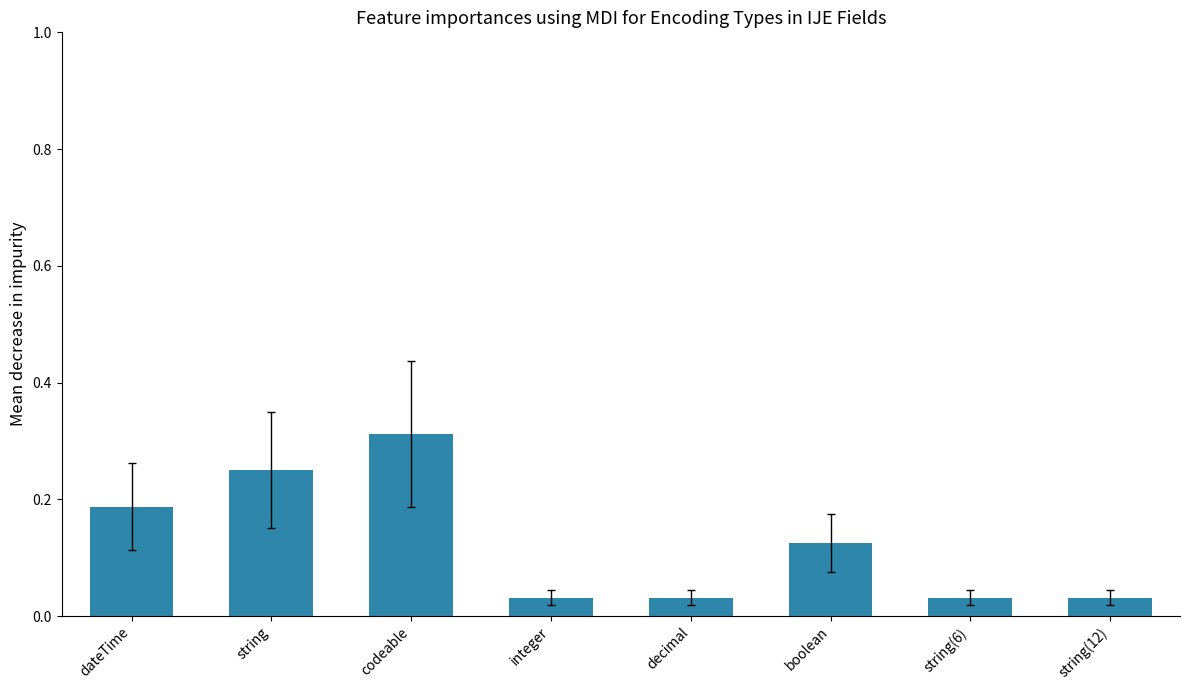

At which category does the chart reach its peak across all series?

codeable